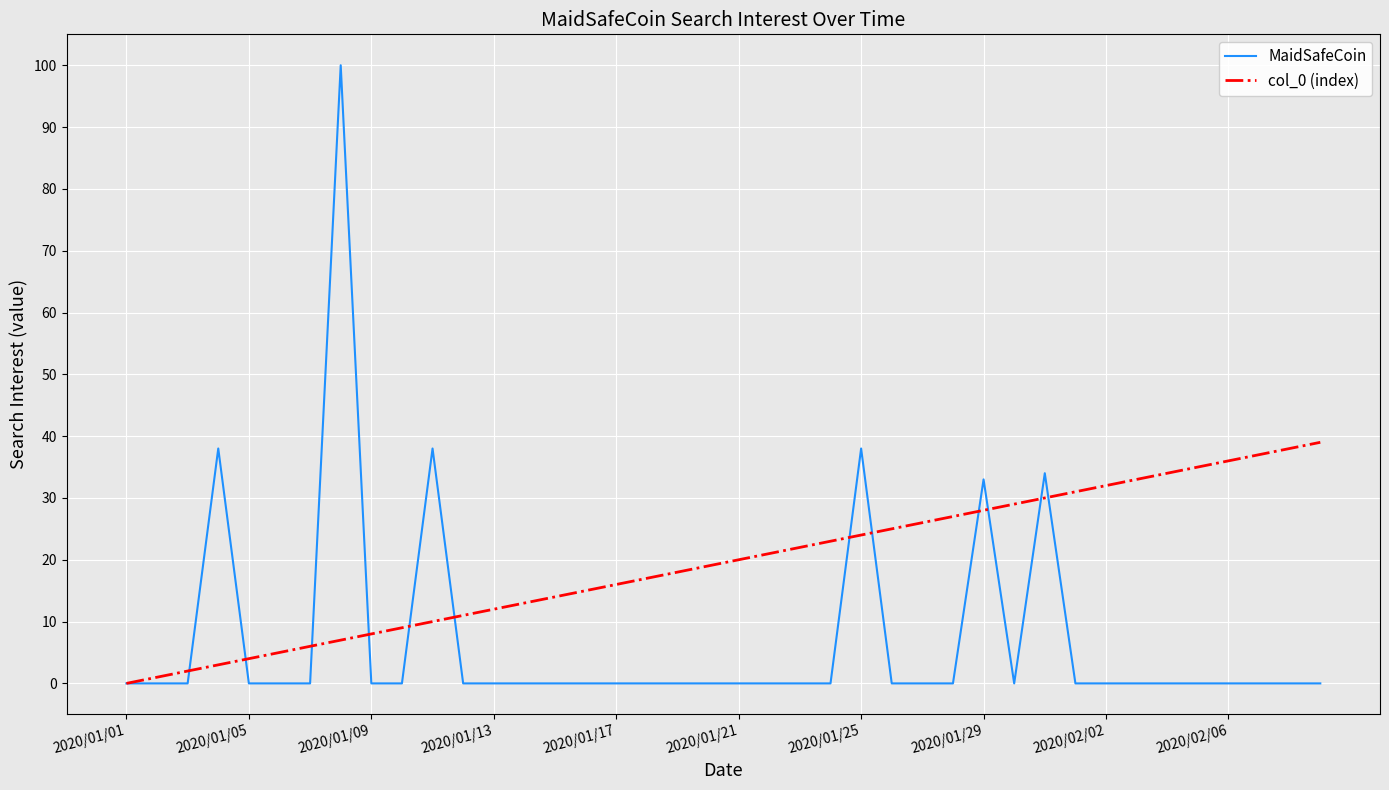

True or false: MaidSafeCoin and col_0 (index) cross at least once.

True